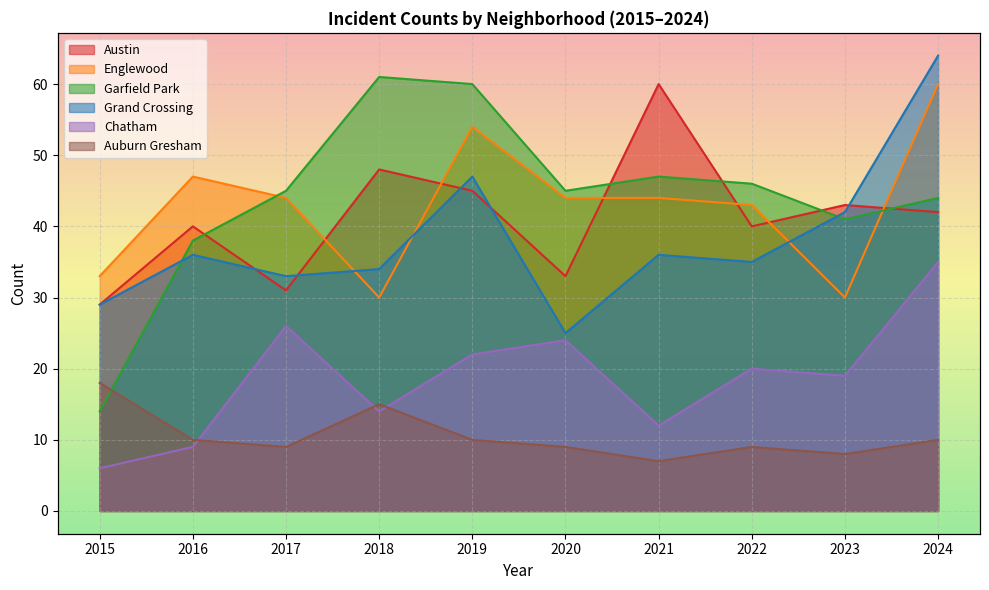

Rank the series by their maximum value, from lowest to highest.

Auburn Gresham, Chatham, Austin, Englewood, Garfield Park, Grand Crossing